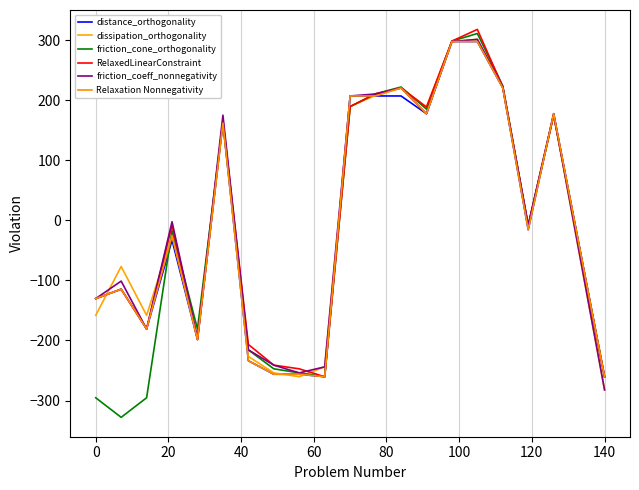

How many negative values does the RelaxedLinearConstraint series have?

11